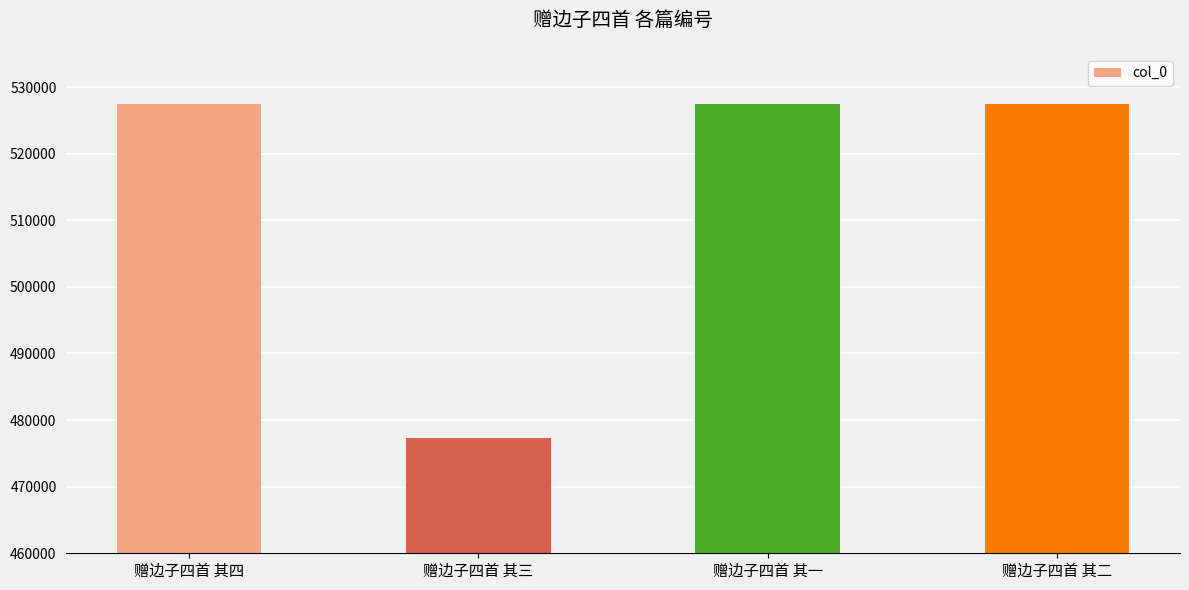

What value does the data have at 赠边子四首 其四, to the nearest 50?

527500